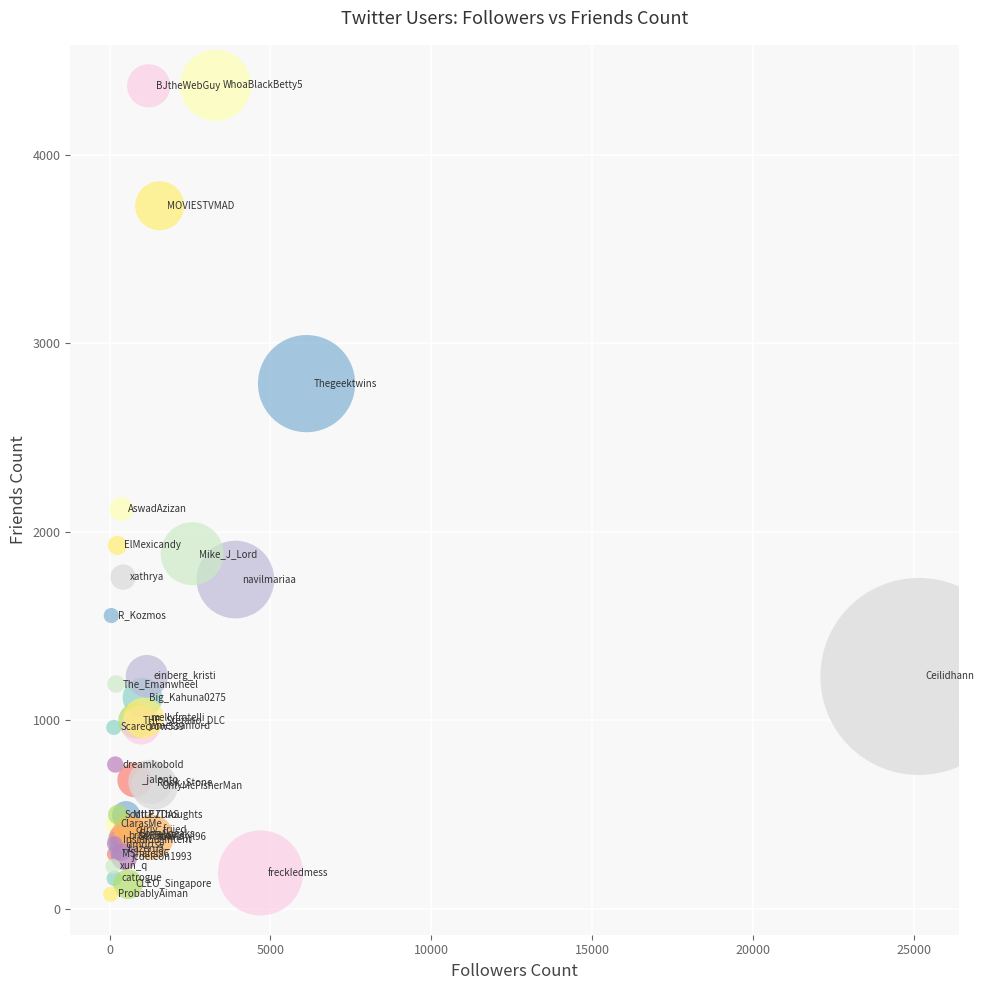

What Y value in the scatter plot is closest to 2223?

2120